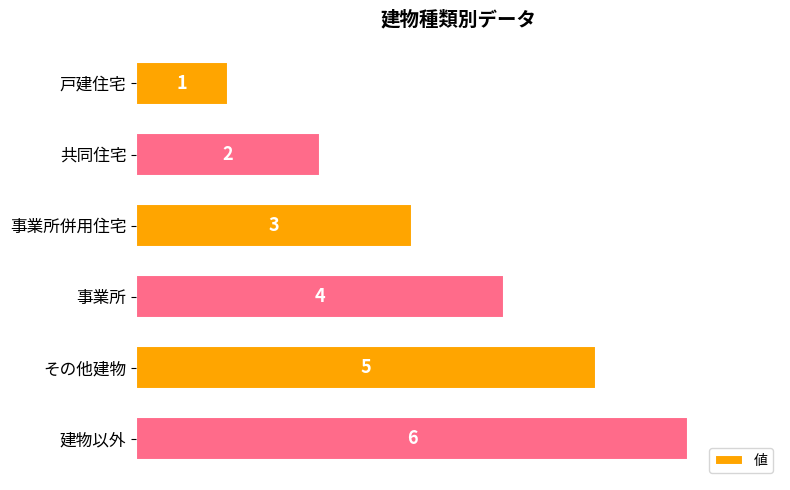

List the labels in order of value, smallest first.

戸建住宅, 共同住宅, 事業所併用住宅, 事業所, その他建物, 建物以外